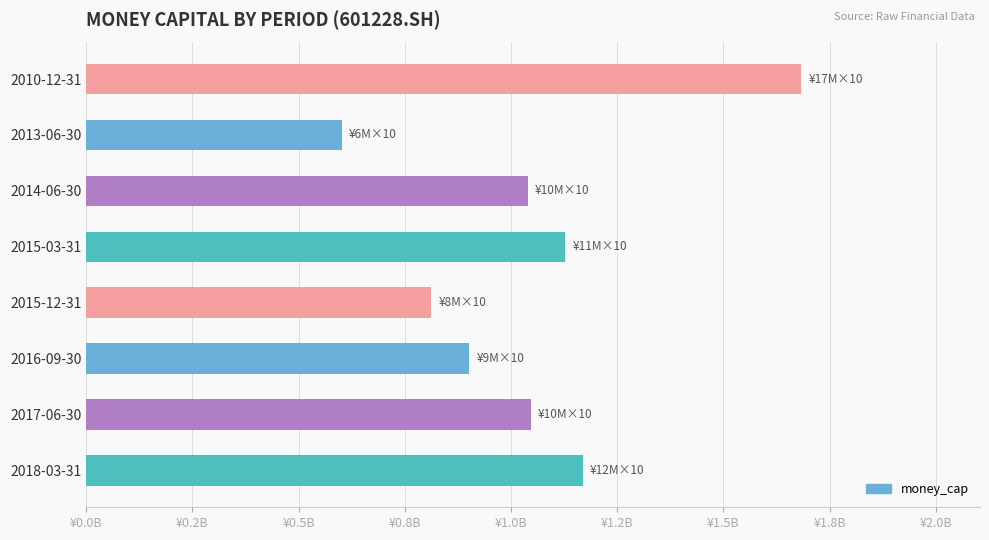

Are the bars horizontal?

Yes